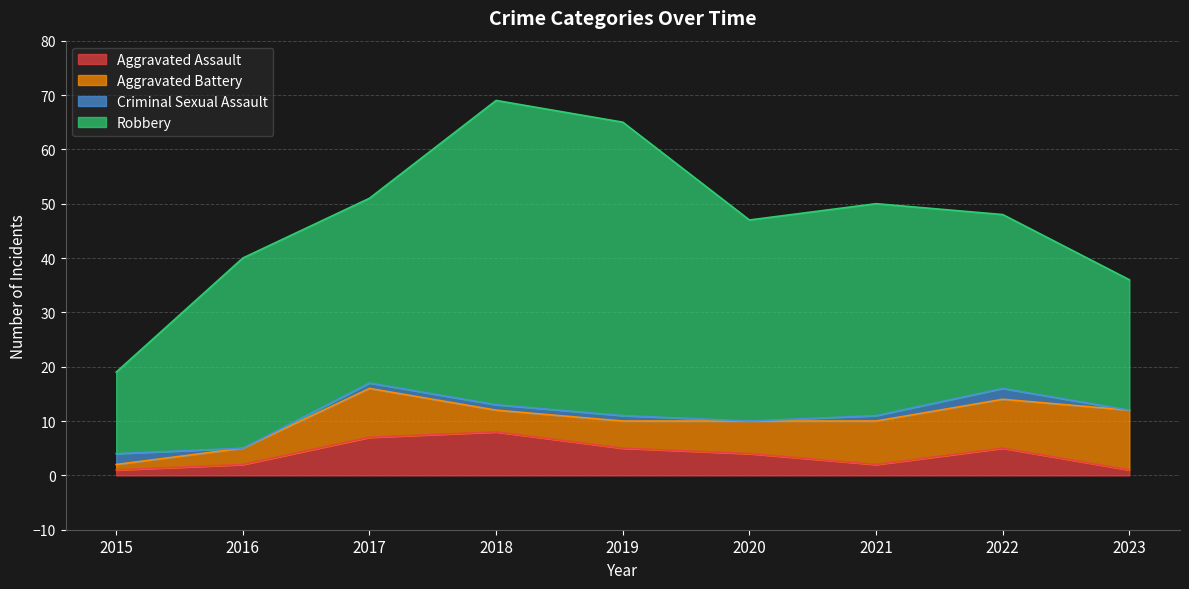

Read the Aggravated Assault value at 2017.

7